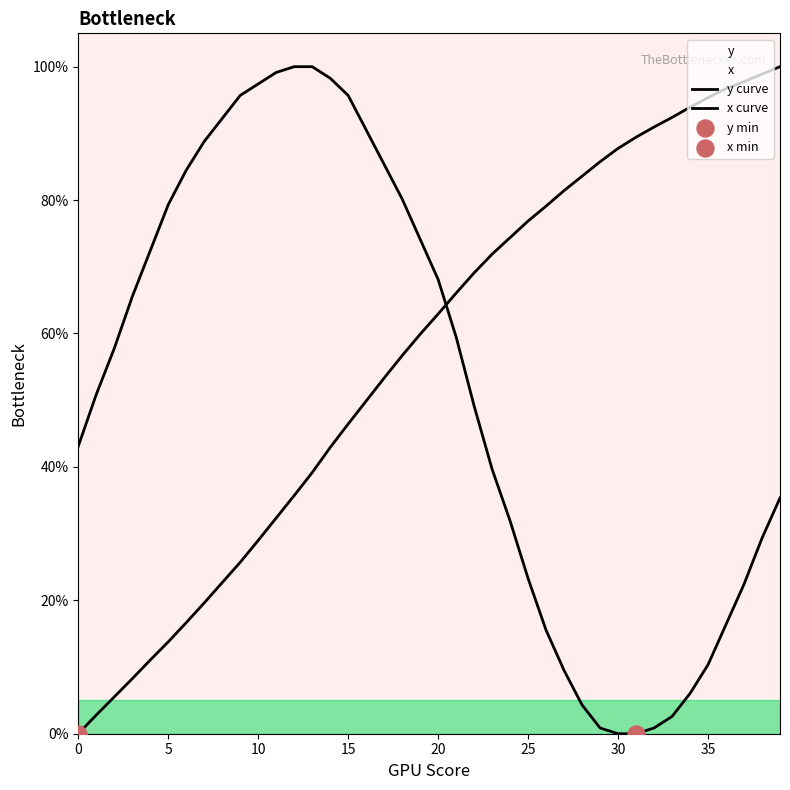

Which series has the largest total across all categories?

y curve